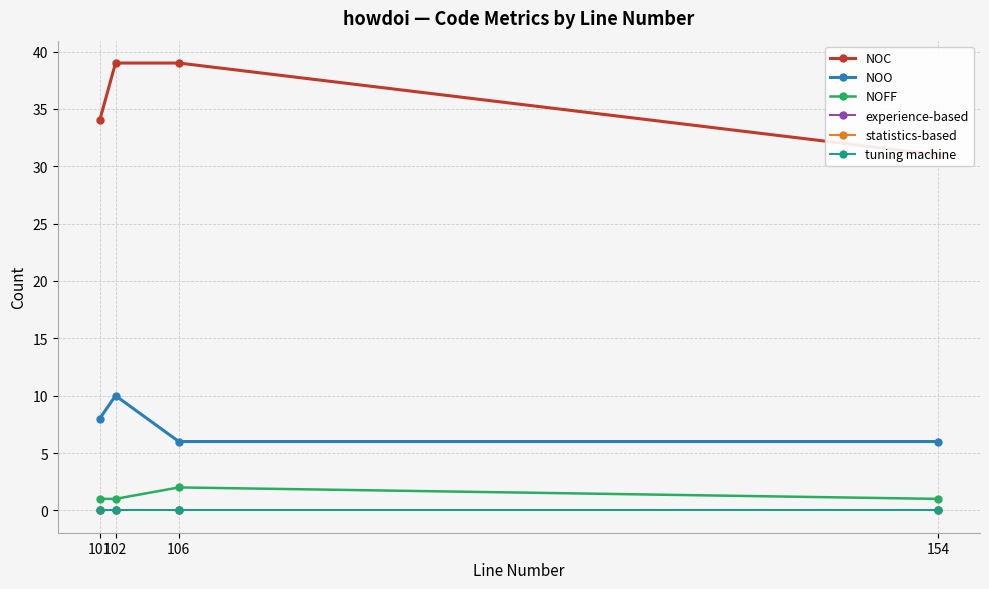

True or false: NOFF and NOC cross at least once.

False